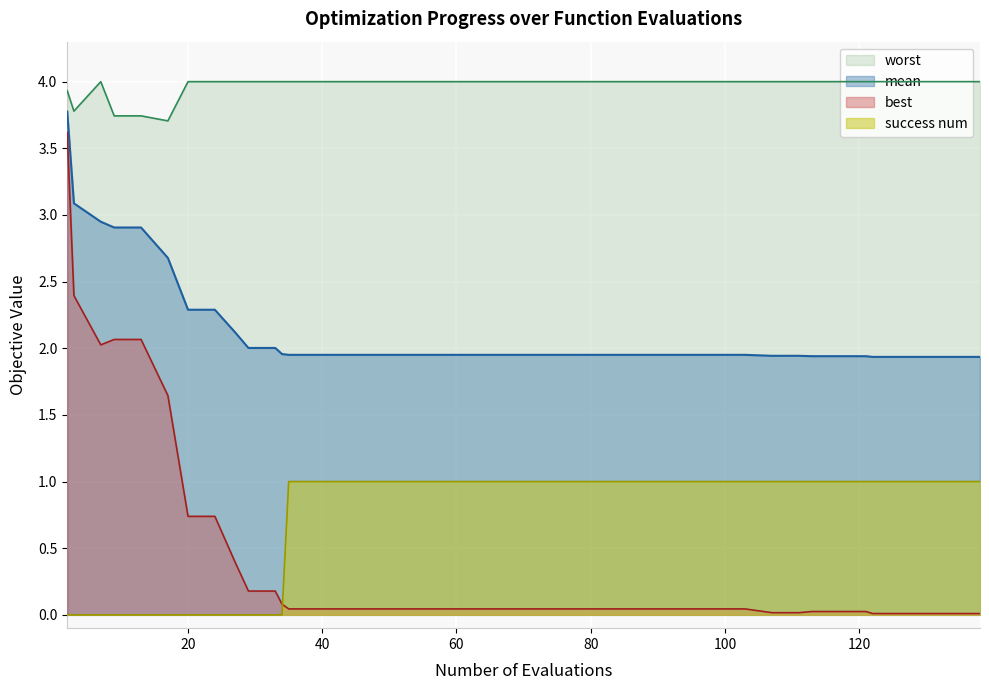

Which series has the largest range (max minus min)?

best